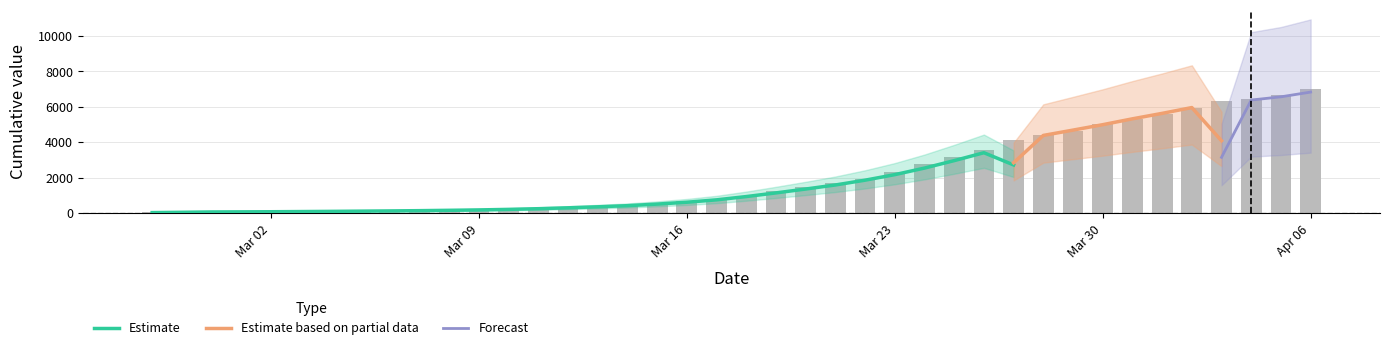

How many data points are above 993?

19